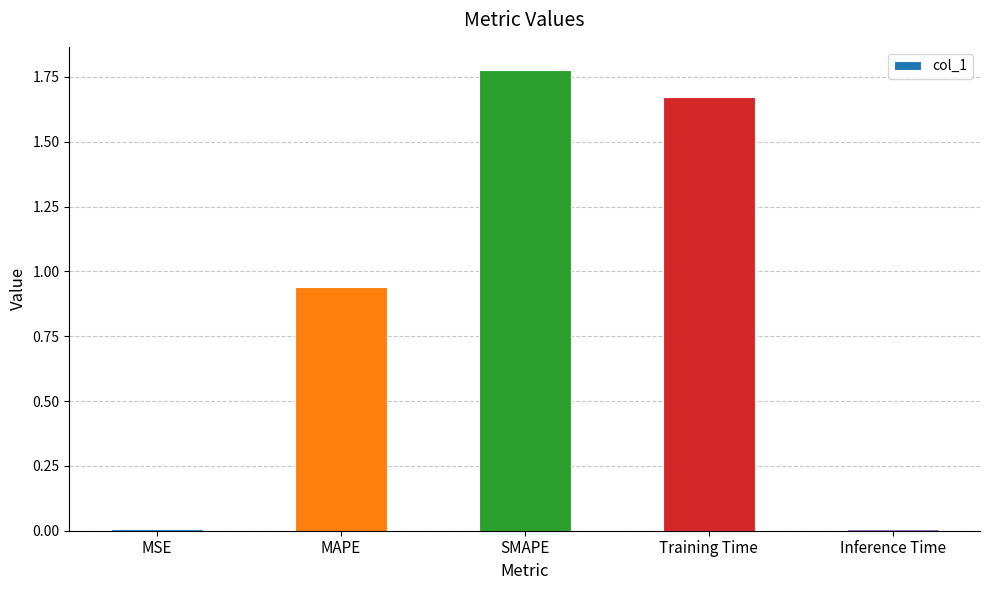

True or false: the data shows 2.9 at SMAPE.

False